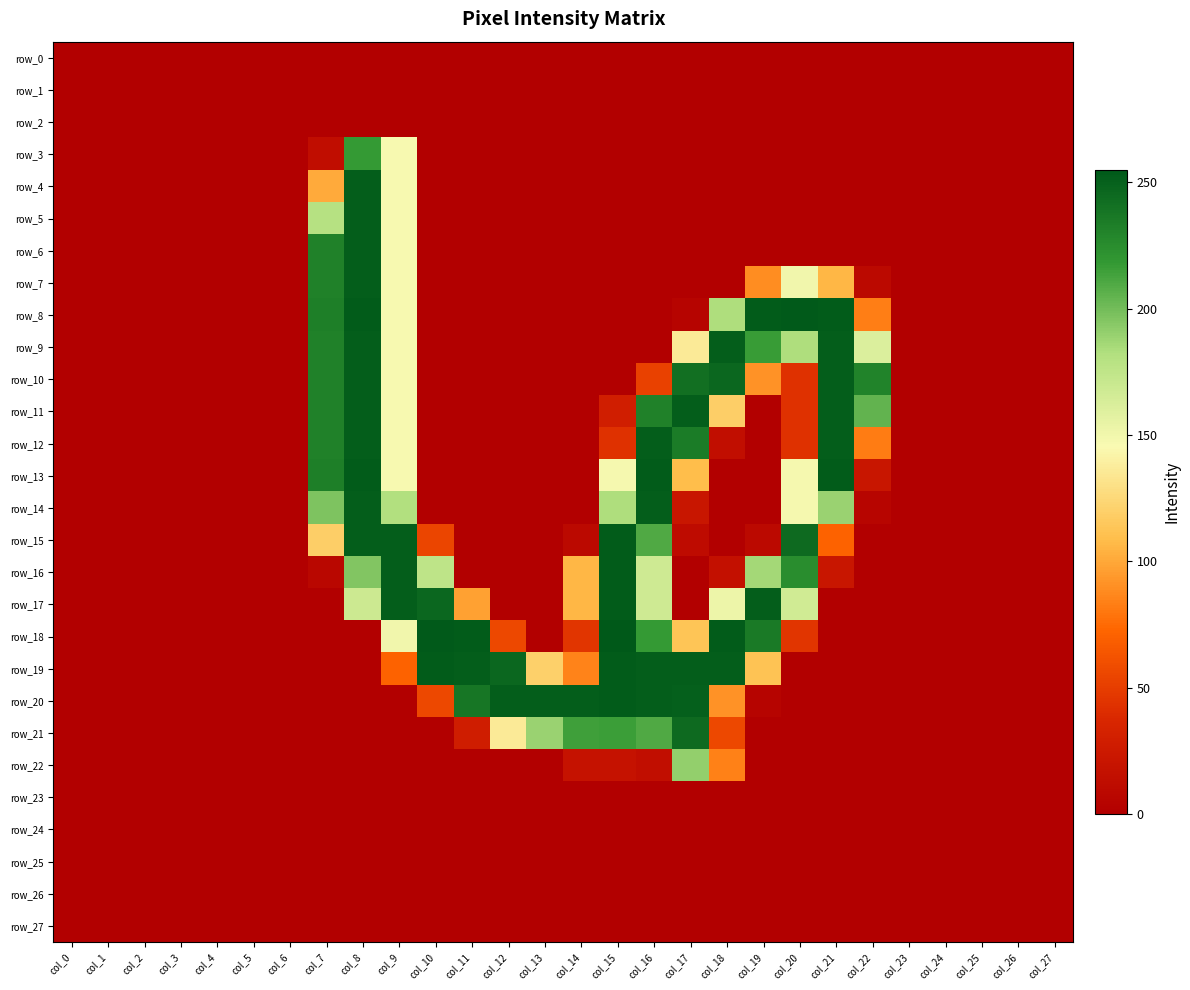

What is the difference between the maximum and minimum values in the row_18 series?

255